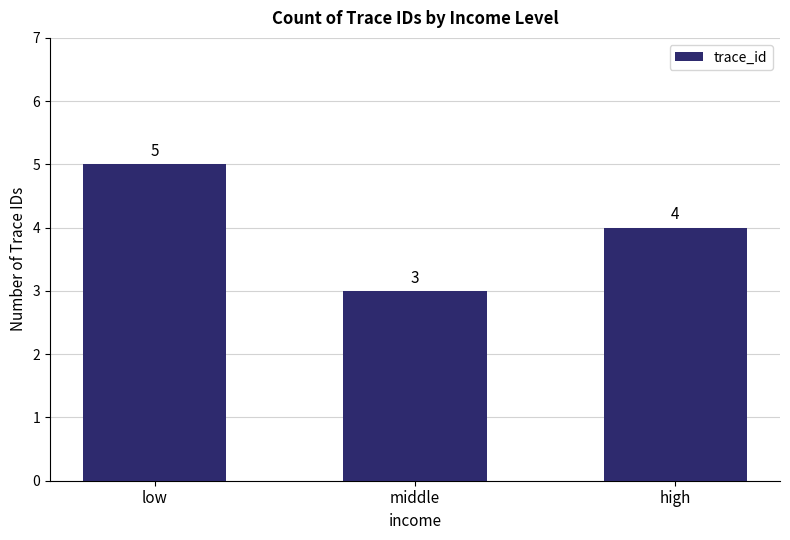

What is the sum of the values at high and middle?

7